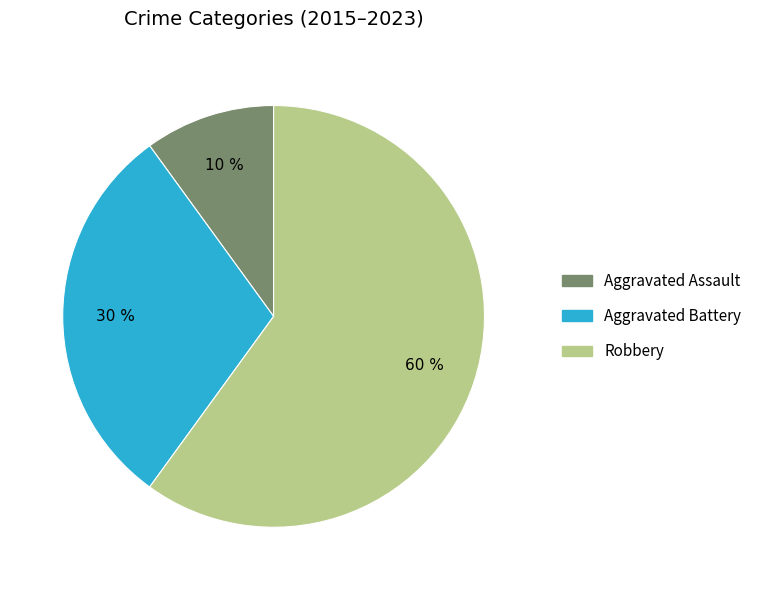

How many slices are in this pie chart?

3